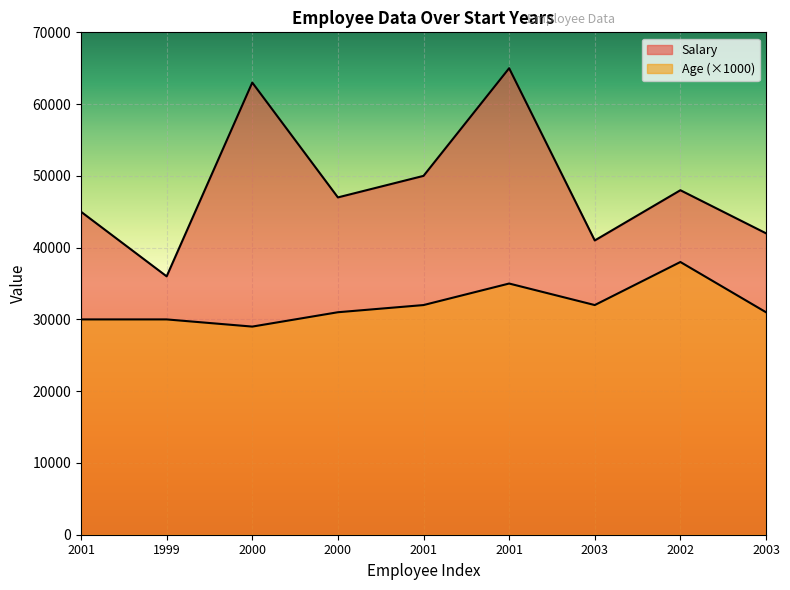

What is the total value across all series at 2001?

75000